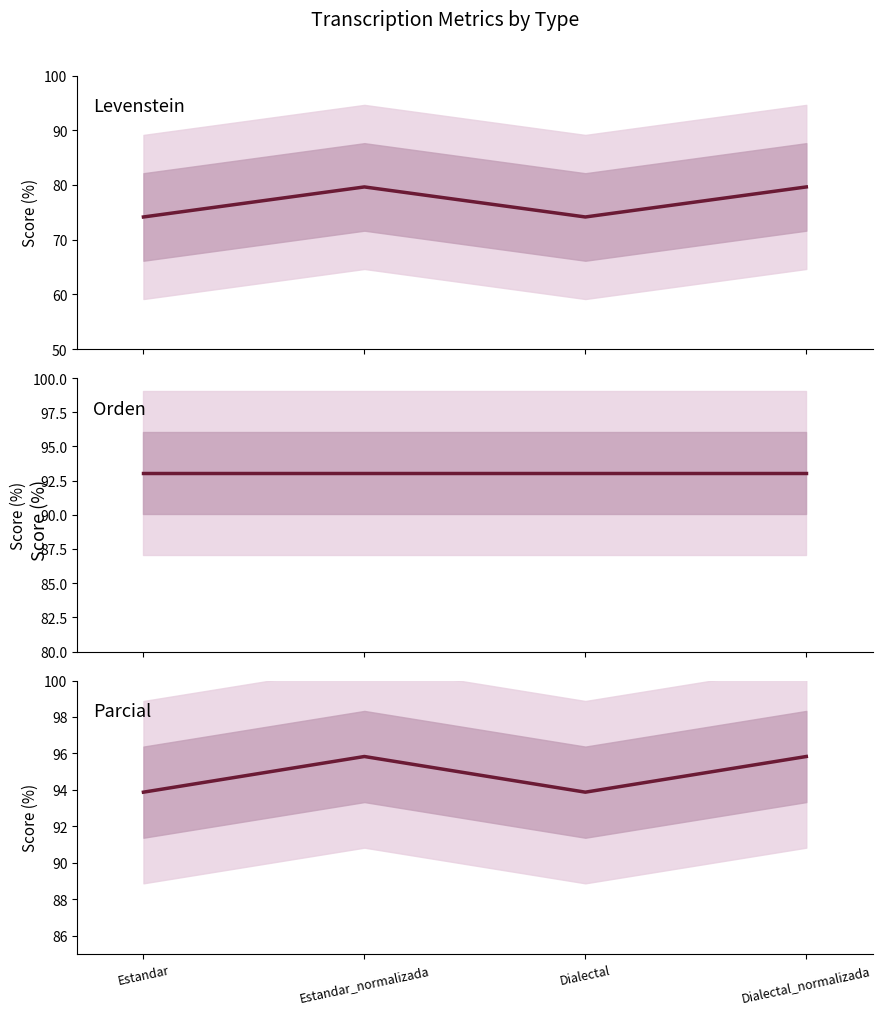

Reading left to right, extract all data points from this chart.

Levenstein: Estandar=74.1	Estandar_normalizada=79.6	Dialectal=74.1	Dialectal_normalizada=79.6
Orden: Estandar=93.1	Estandar_normalizada=93.1	Dialectal=93.1	Dialectal_normalizada=93.1
Parcial: Estandar=93.9	Estandar_normalizada=95.8	Dialectal=93.9	Dialectal_normalizada=95.8